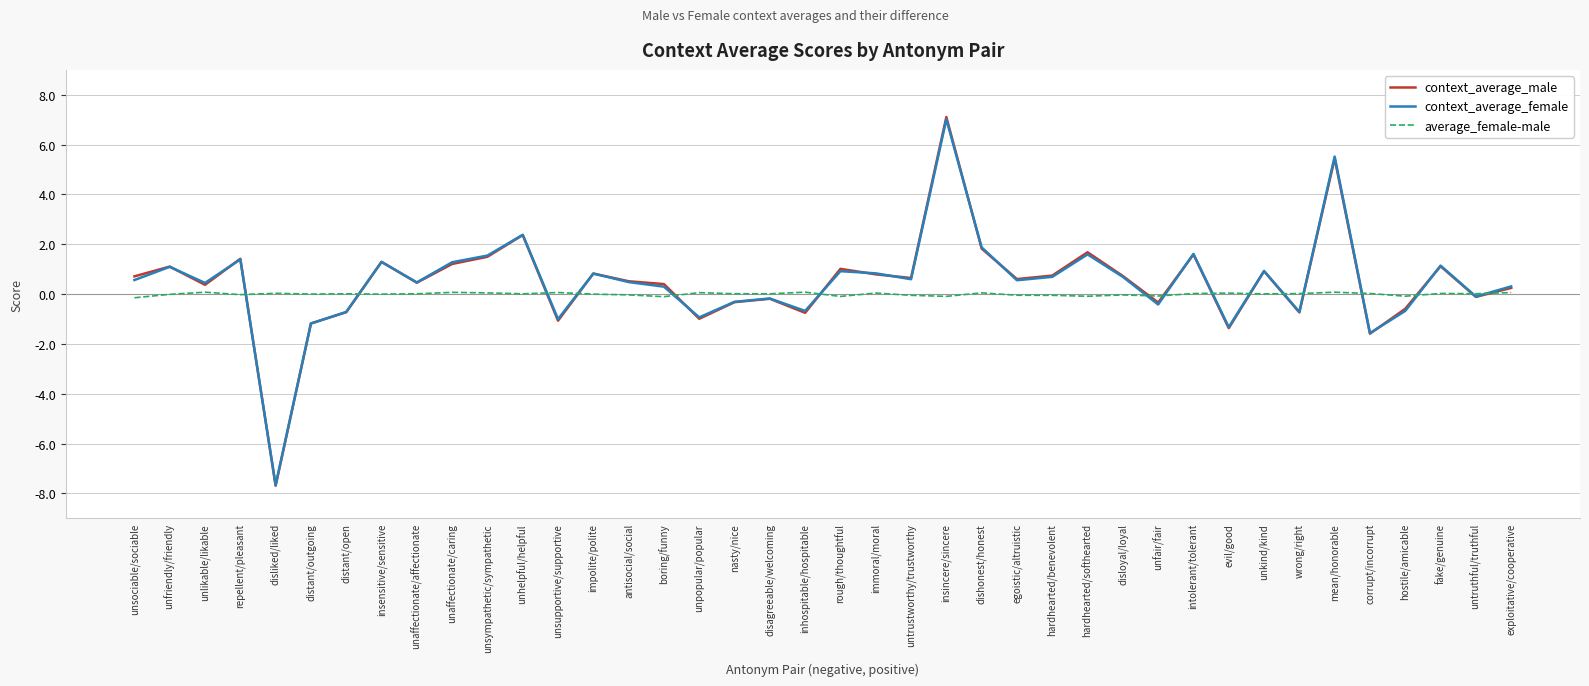

Between which two adjacent categories do context_average_male and average_female-male first intersect?

repellent/pleasant and disliked/liked